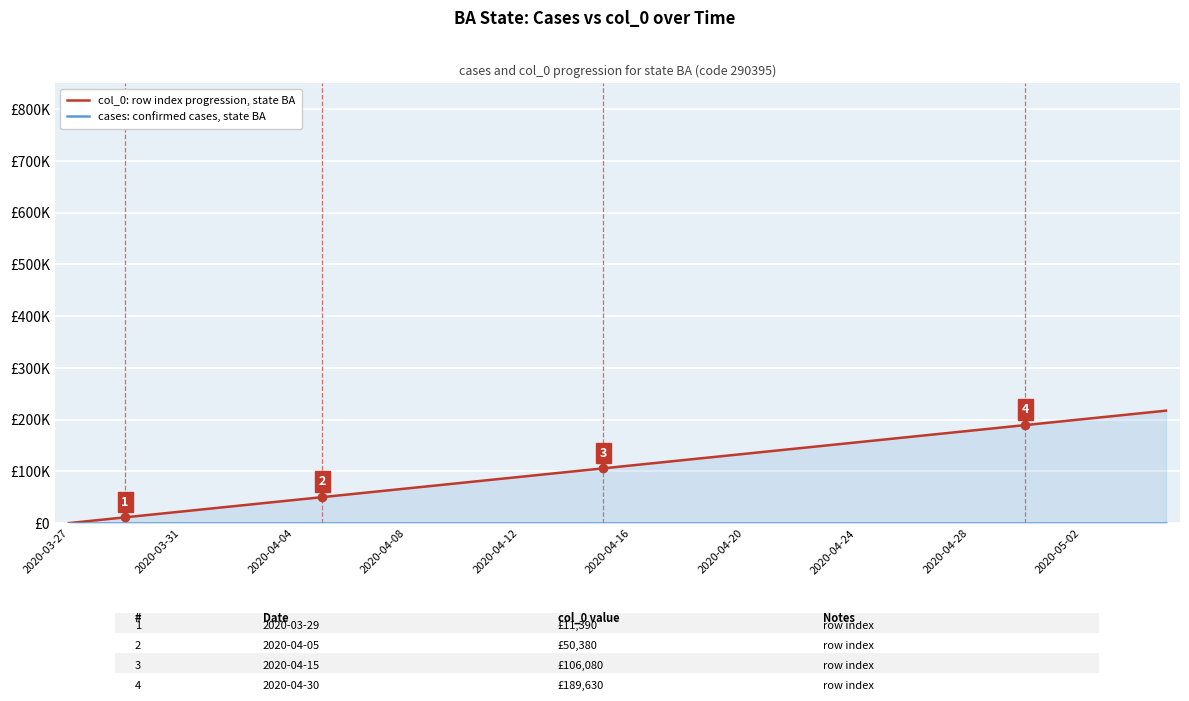

What is the total value across all series at 18?

100510